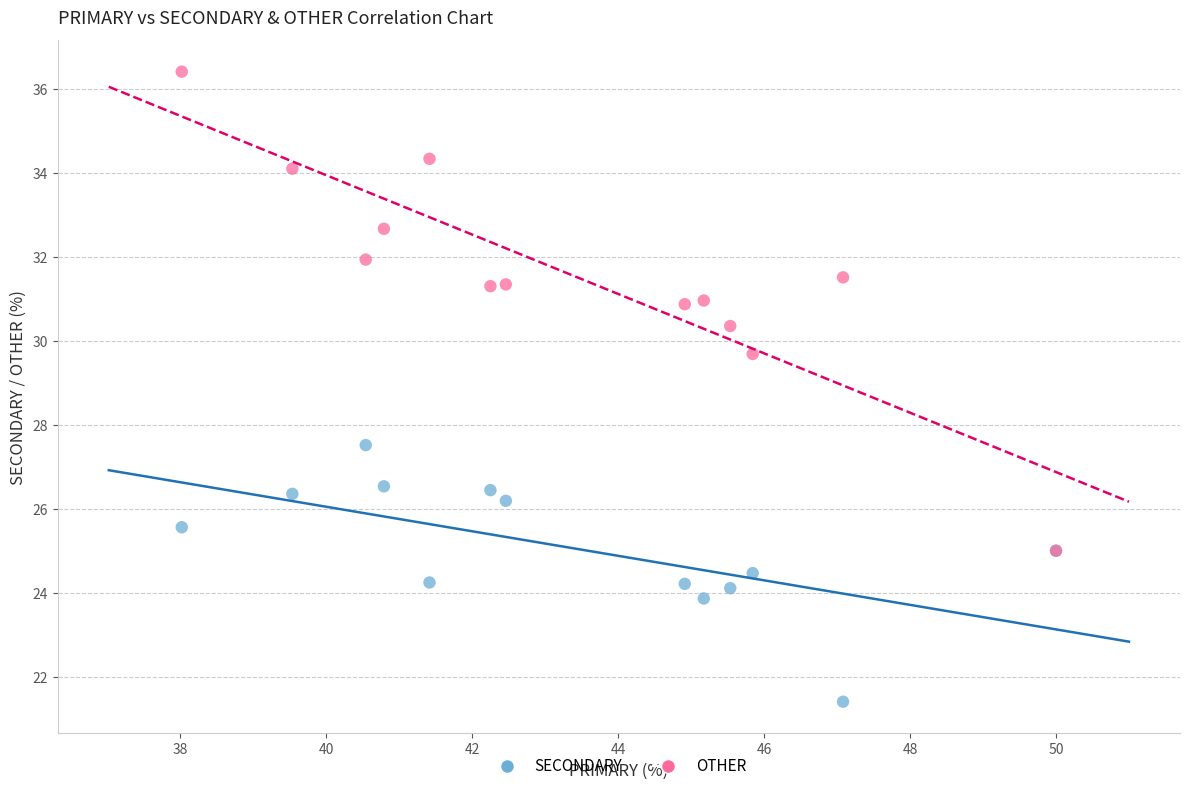

Across all series, what Y value is closest to 28?

27.5